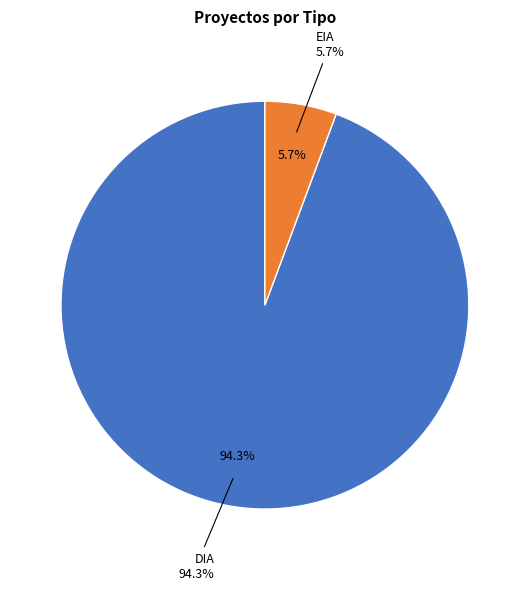

To the nearest percent, what is the combined percentage of EIA and DIA?

100%